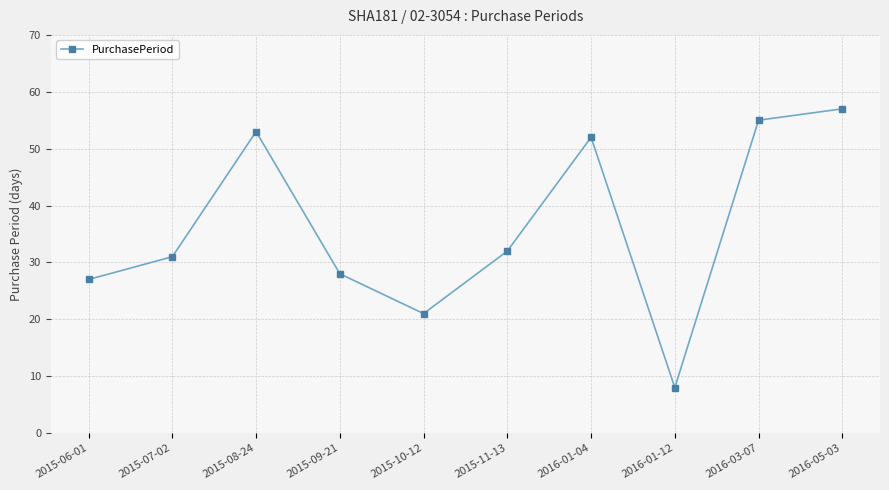

Where is the data nearest to the value 32?

2015-11-13